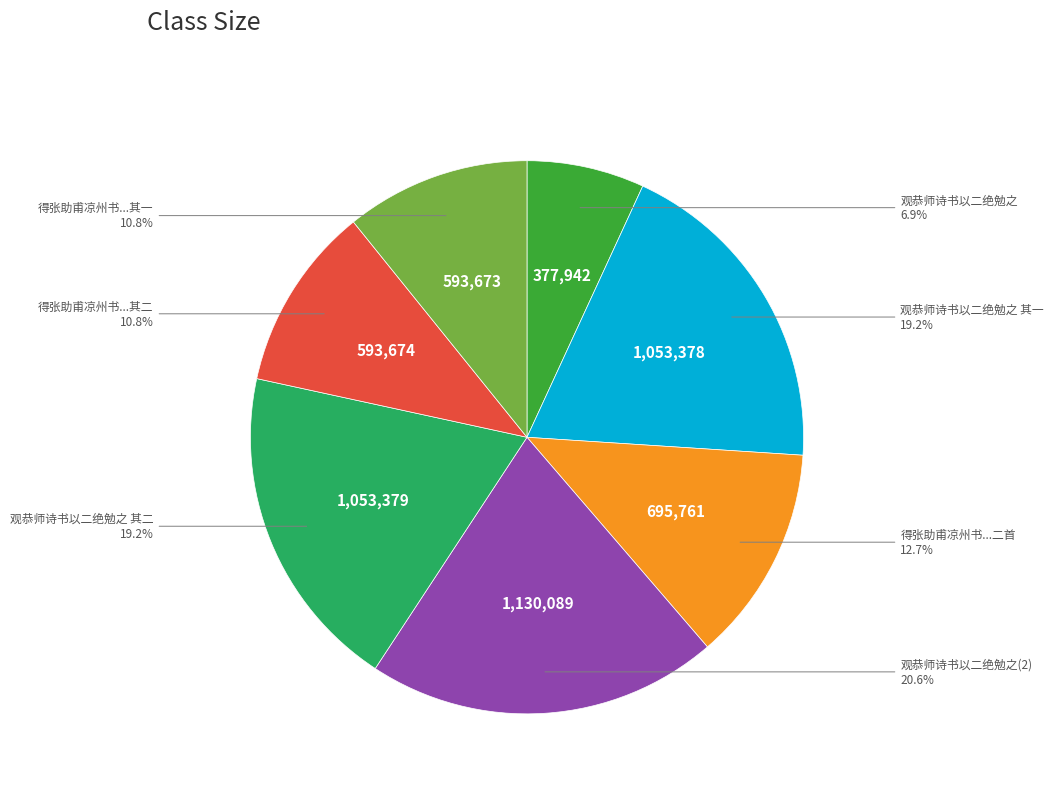

Count the number of slices in the pie.

7